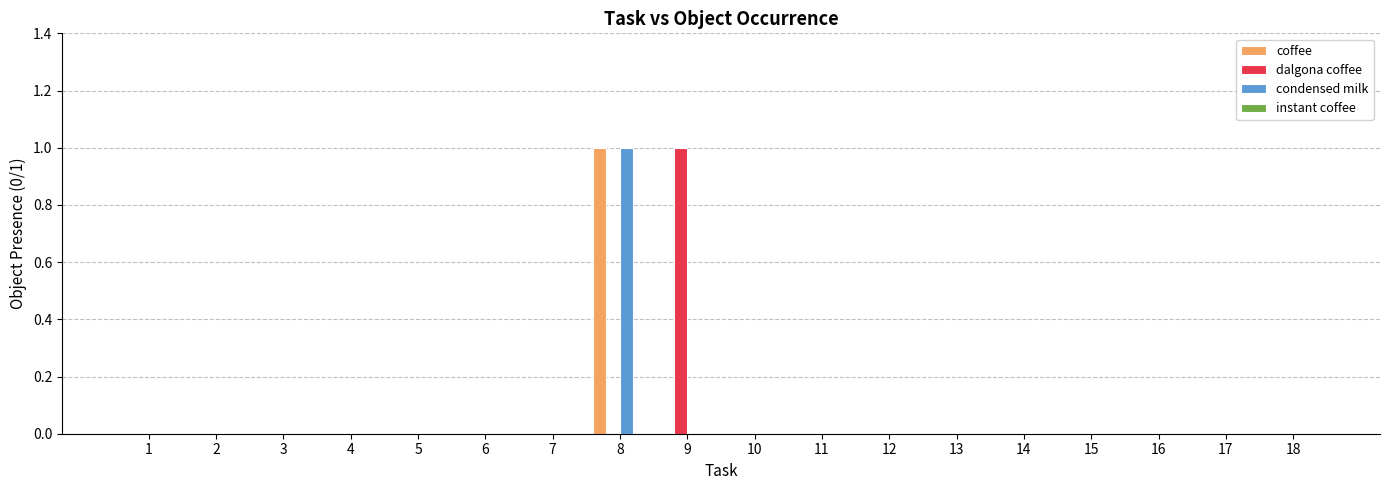

True or false: condensed milk has a value of 1 at 14.

False